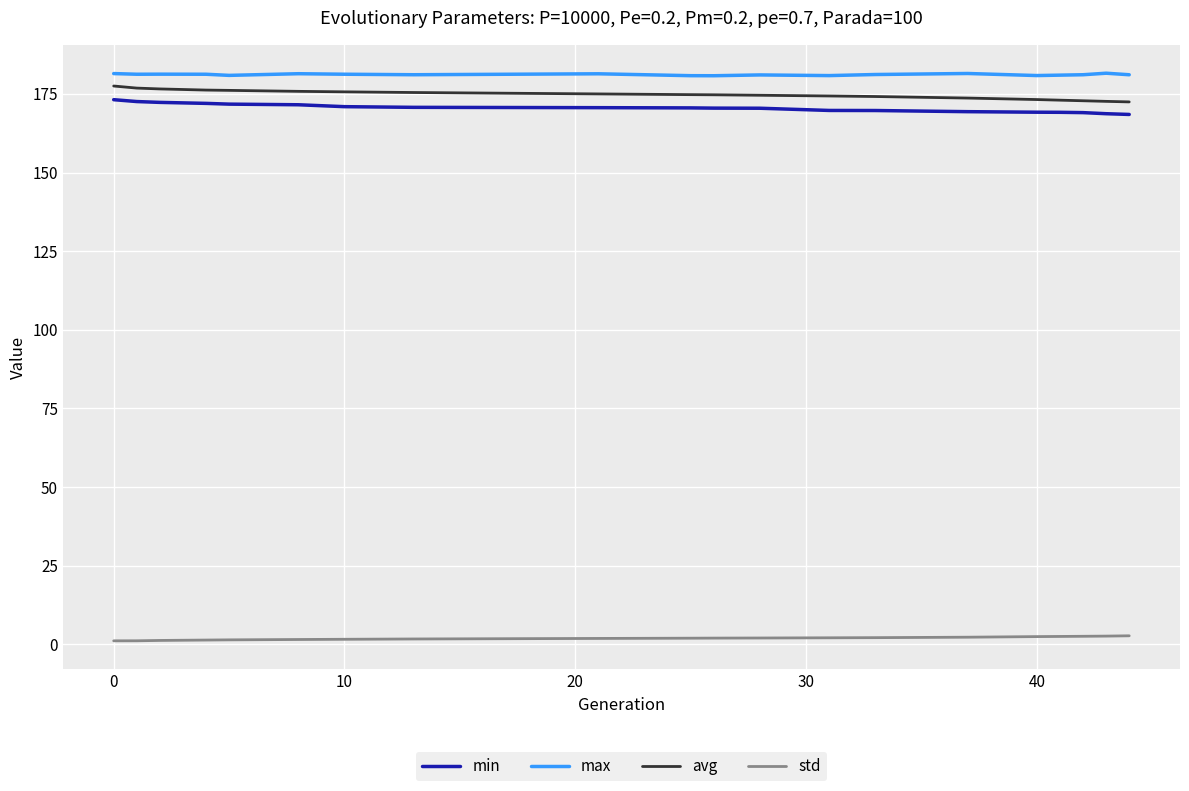

What is the maximum value for avg?

177.5